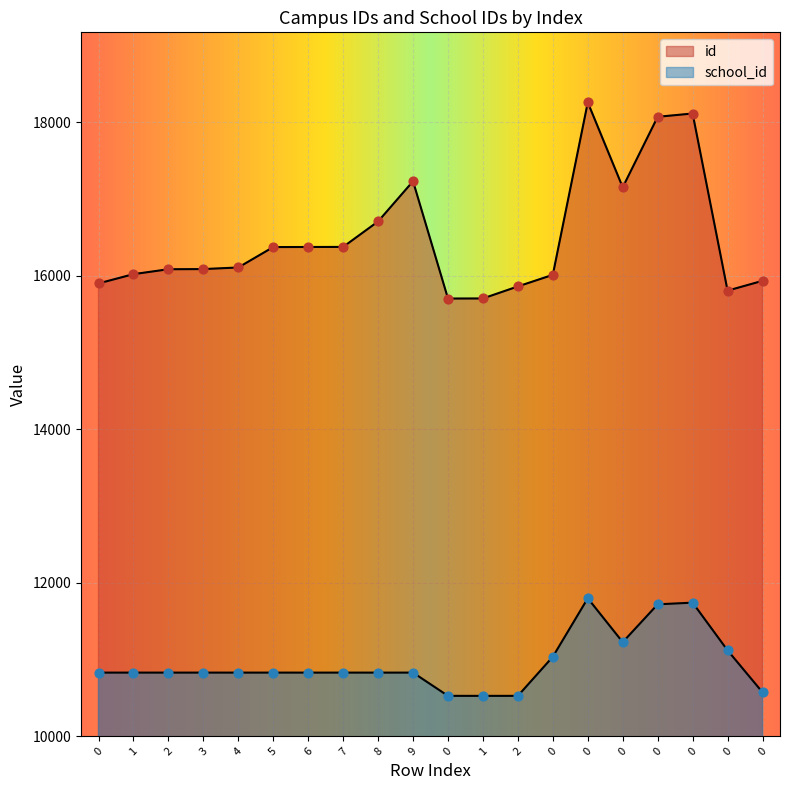

Which series has the widest spread of Y values?

id